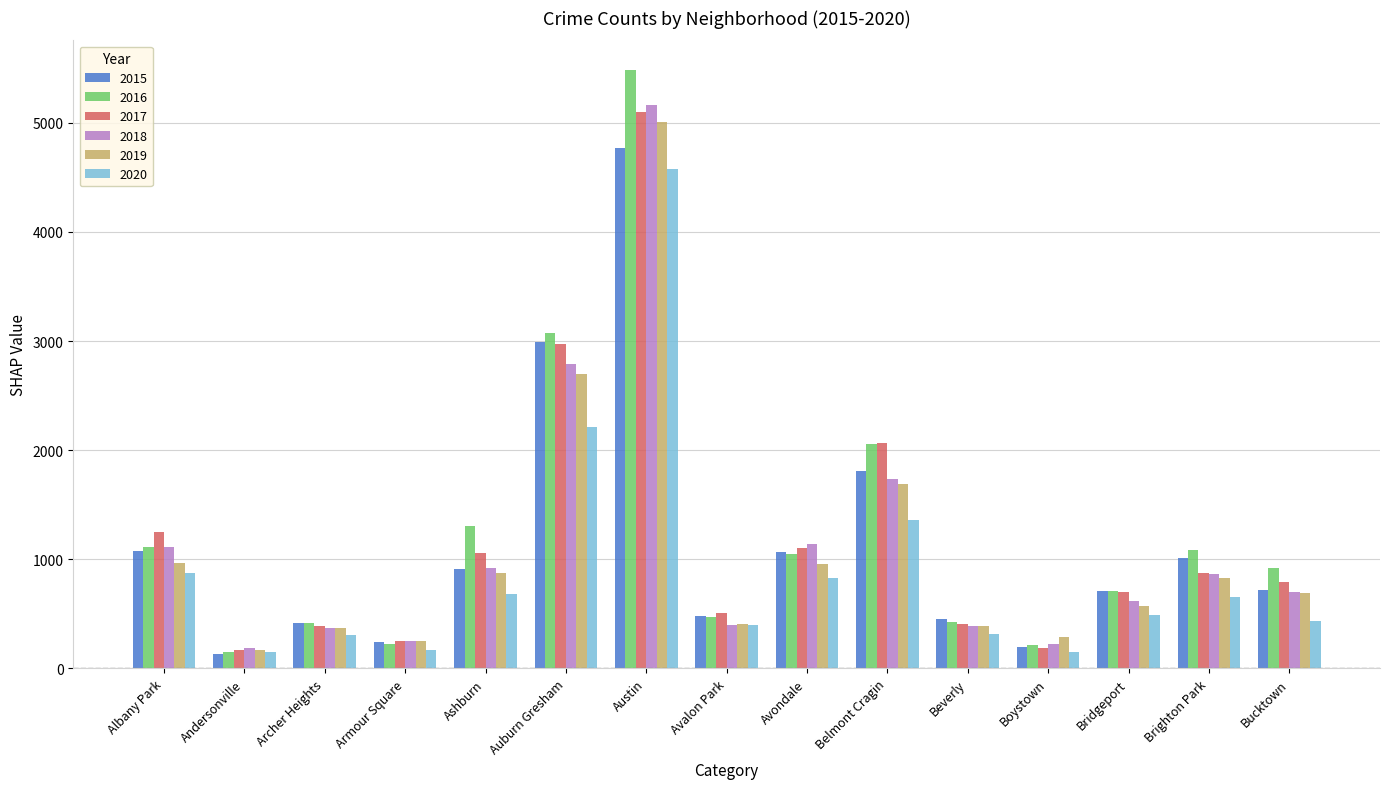

Are the bars horizontal?

No